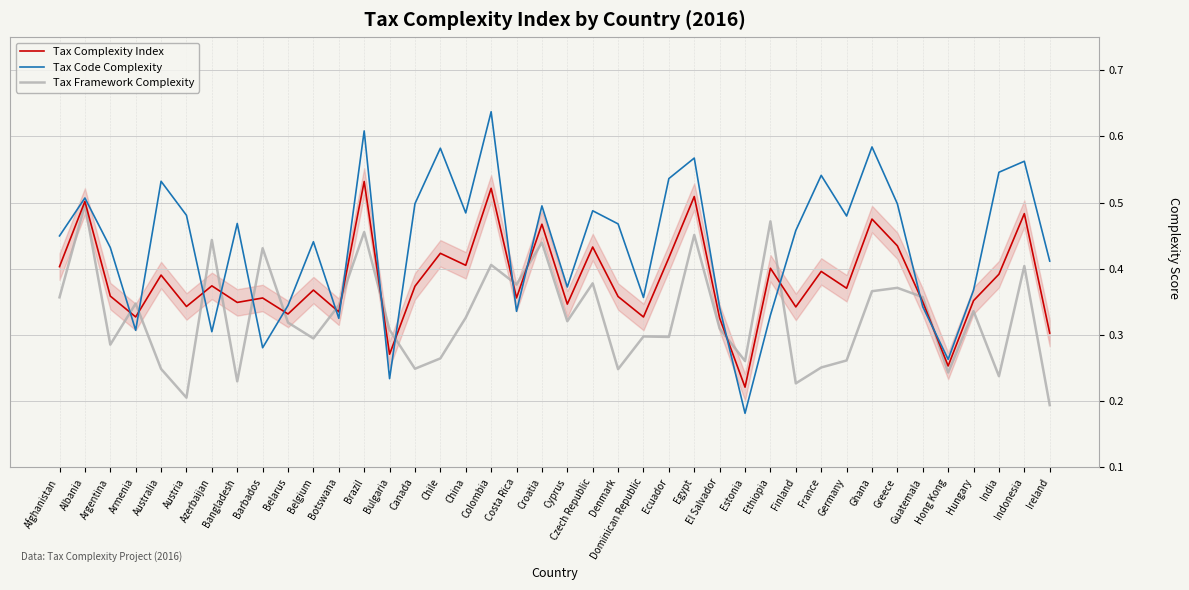

What are all the series names shown in the legend?

Tax Complexity Index, Tax Code Complexity, Tax Framework Complexity